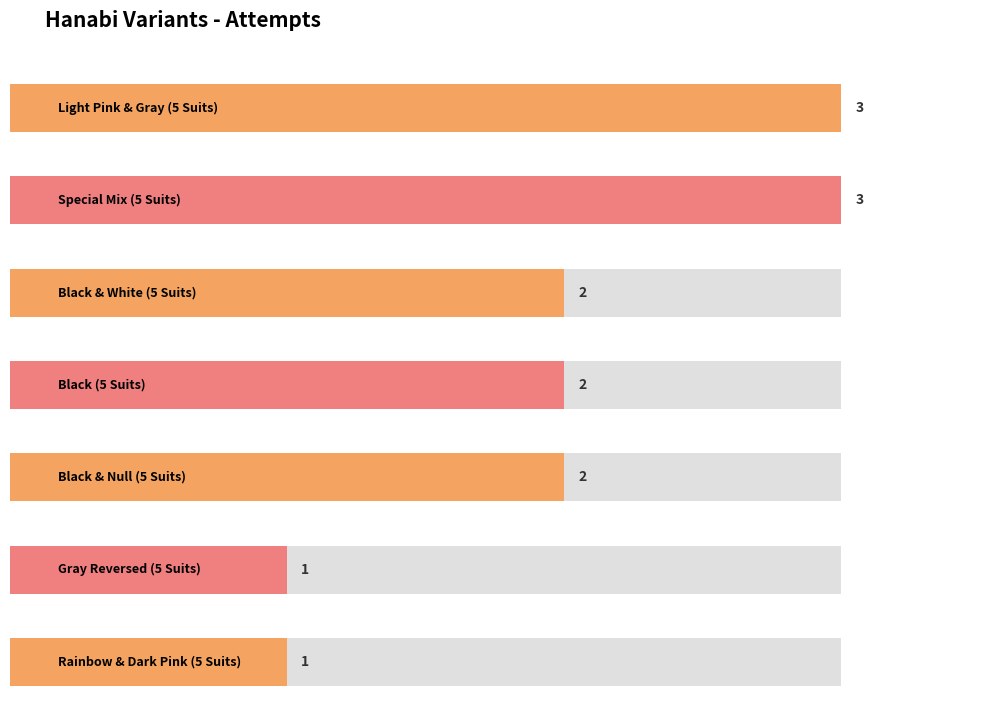

At which category does the chart reach its peak across all series?

Light Pink & Gray (5 Suits)